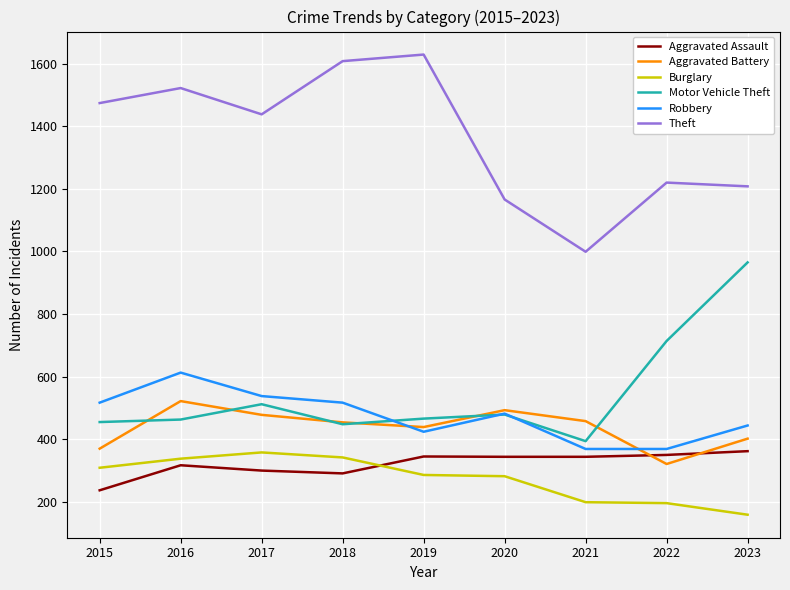

What is the difference between the highest and lowest values at 2023?

1049